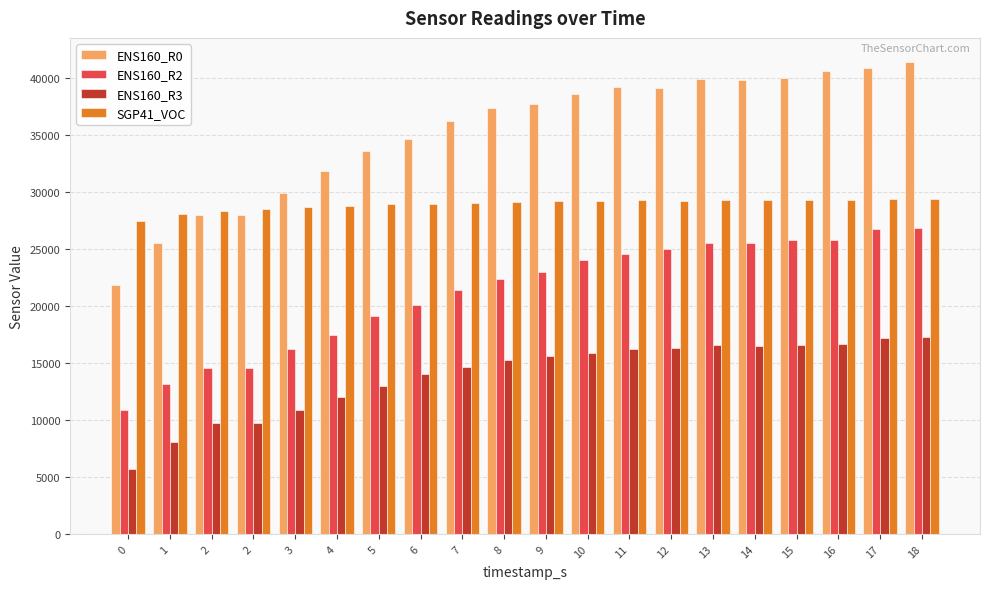

Count the number of data series in this chart.

4